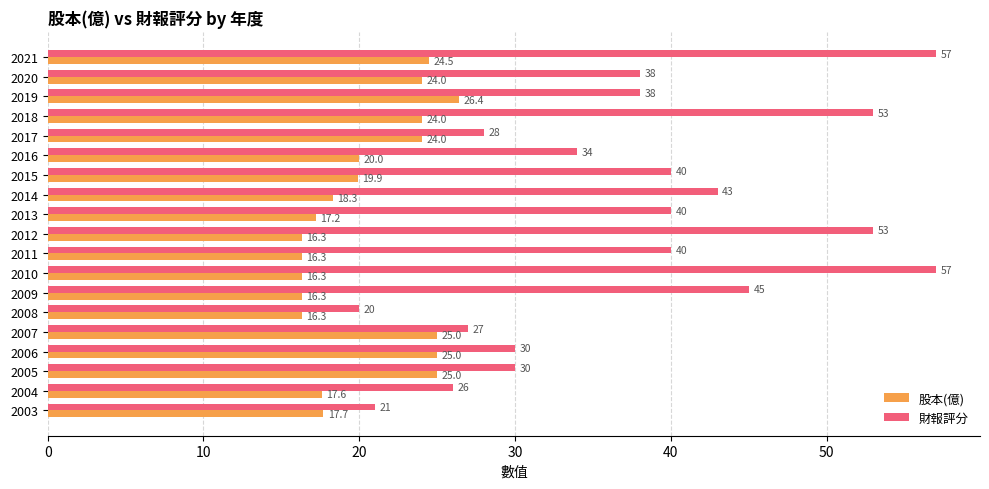

Is it true that 財報評分 equals 30.0 at 2006?

True